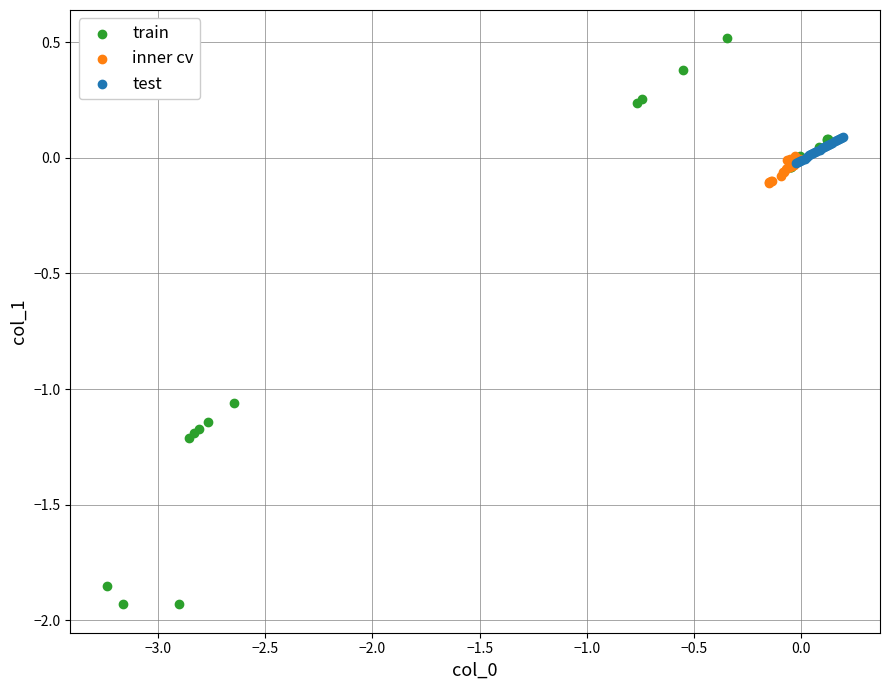

Which series has the largest Y range (max minus min)?

train